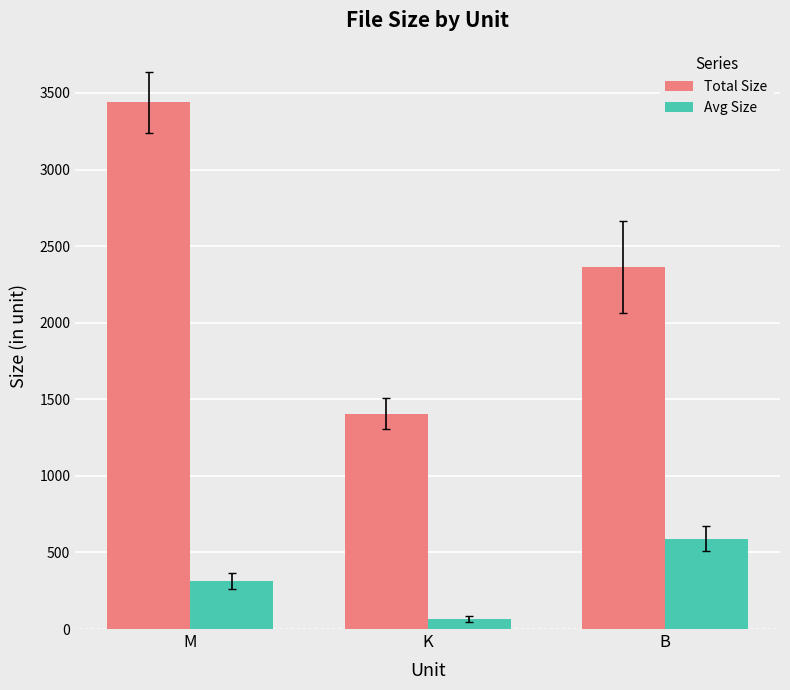

Are the bars horizontal?

No